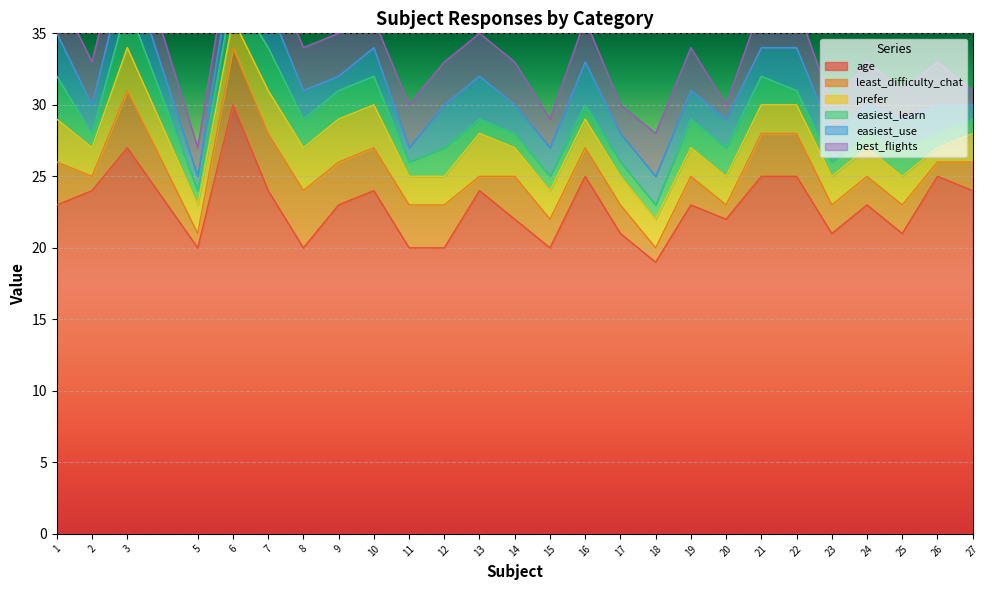

The value of easiest_learn at 23 is 1. True or false?

True